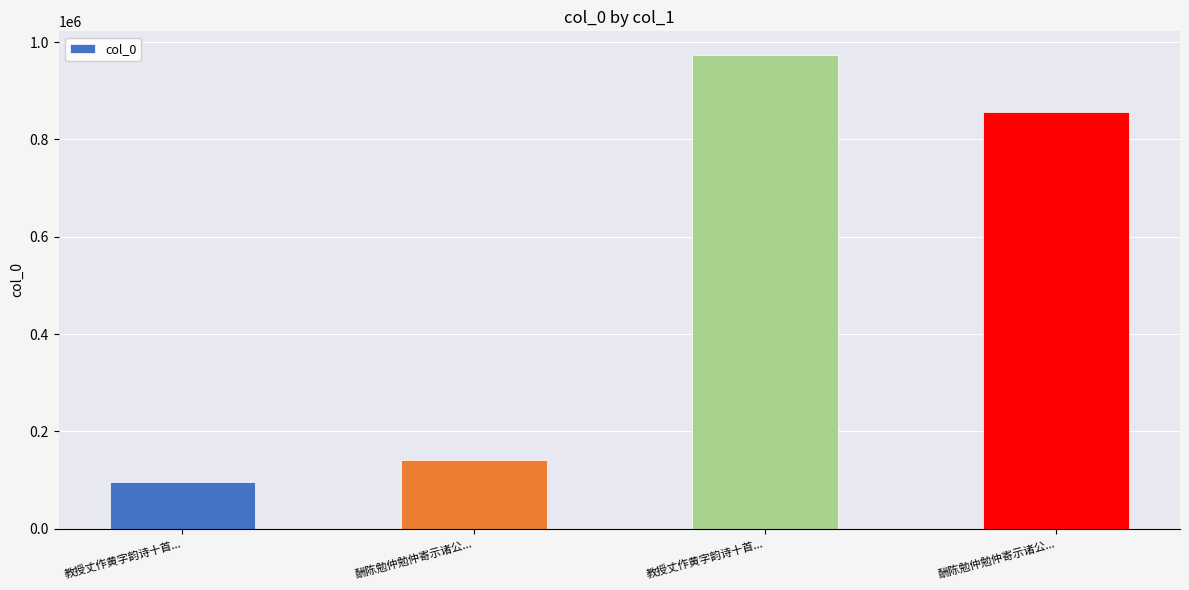

How many categories are shown in the chart?

4